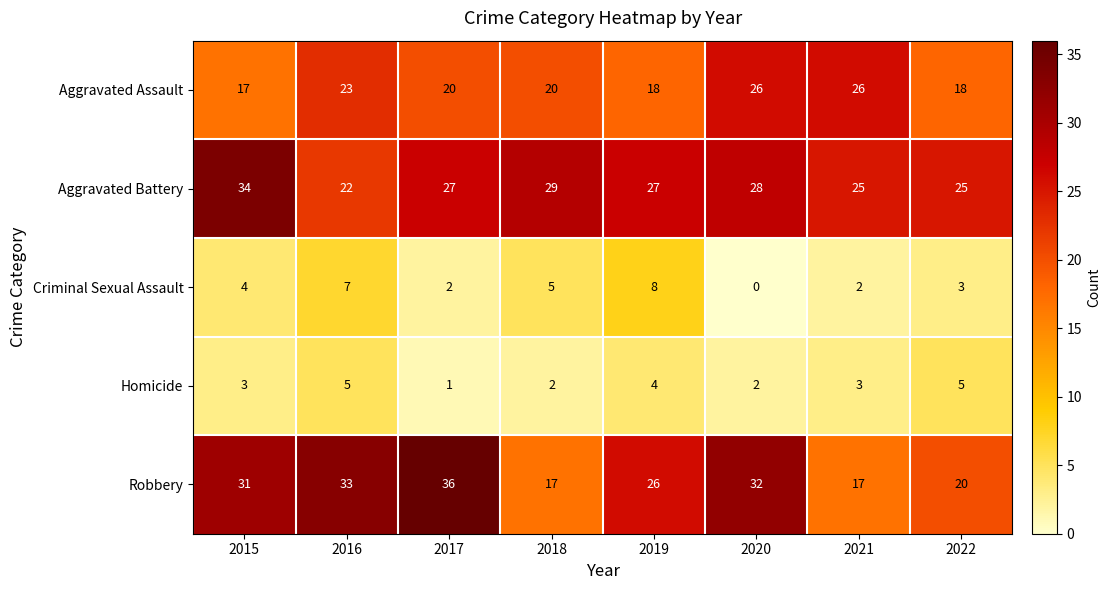

Which category has the highest value in the Criminal Sexual Assault series?

2019